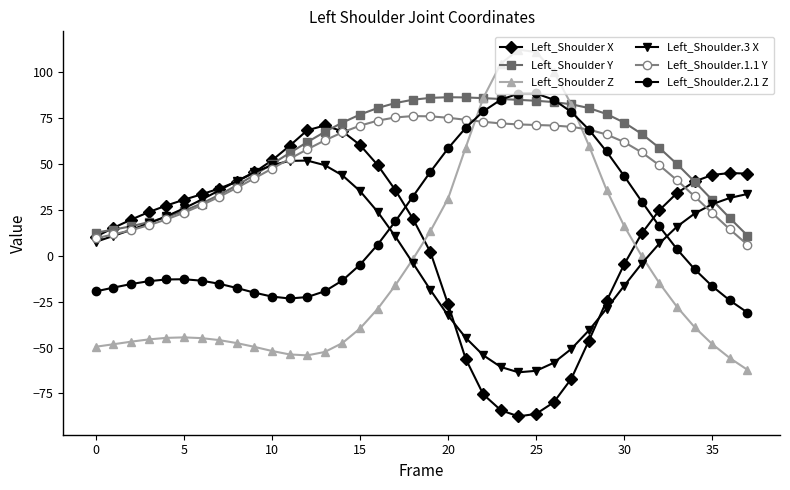

What is the value of the Left_Shoulder Z point at the 21st from the left?

31.1